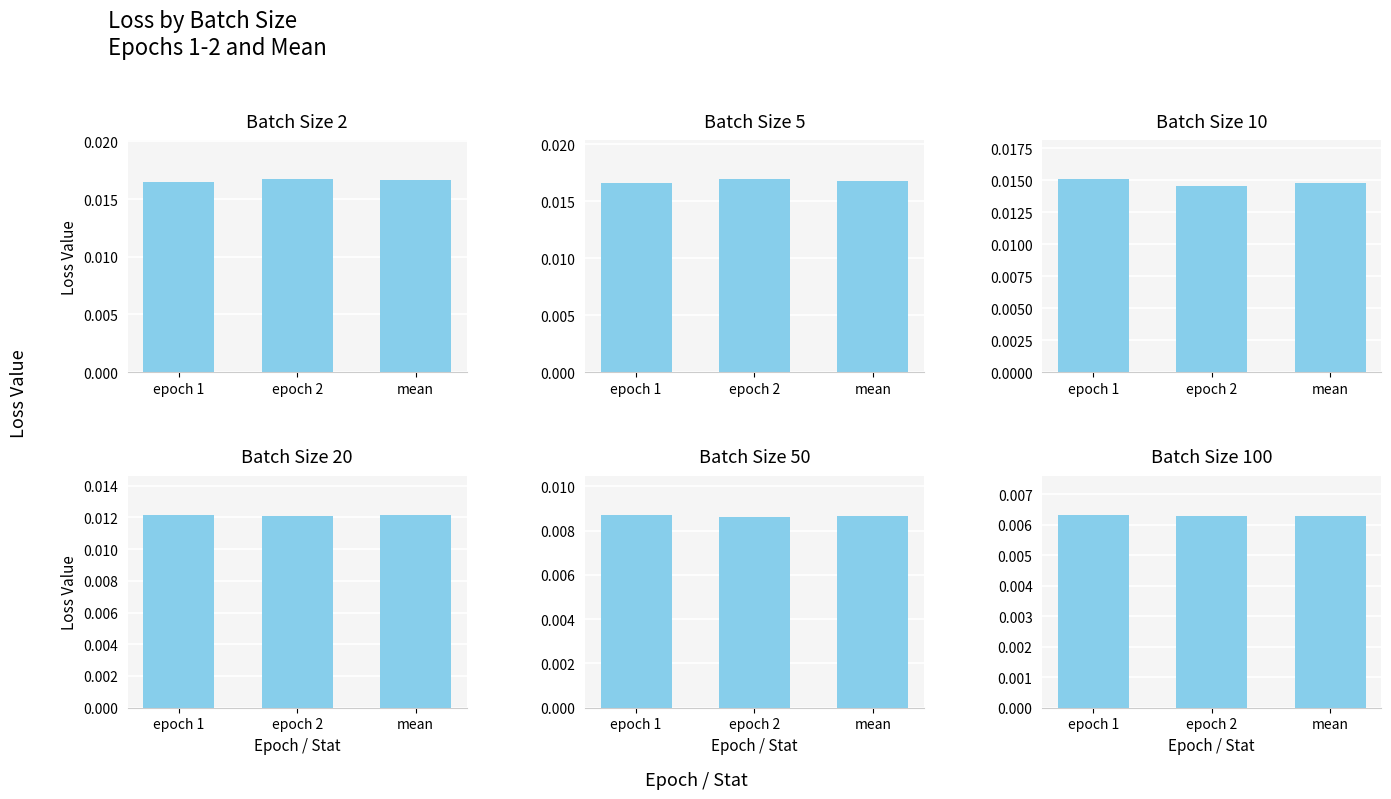

Is the value of 20 at epoch 1 greater than the value of 2 at epoch 2?

Yes